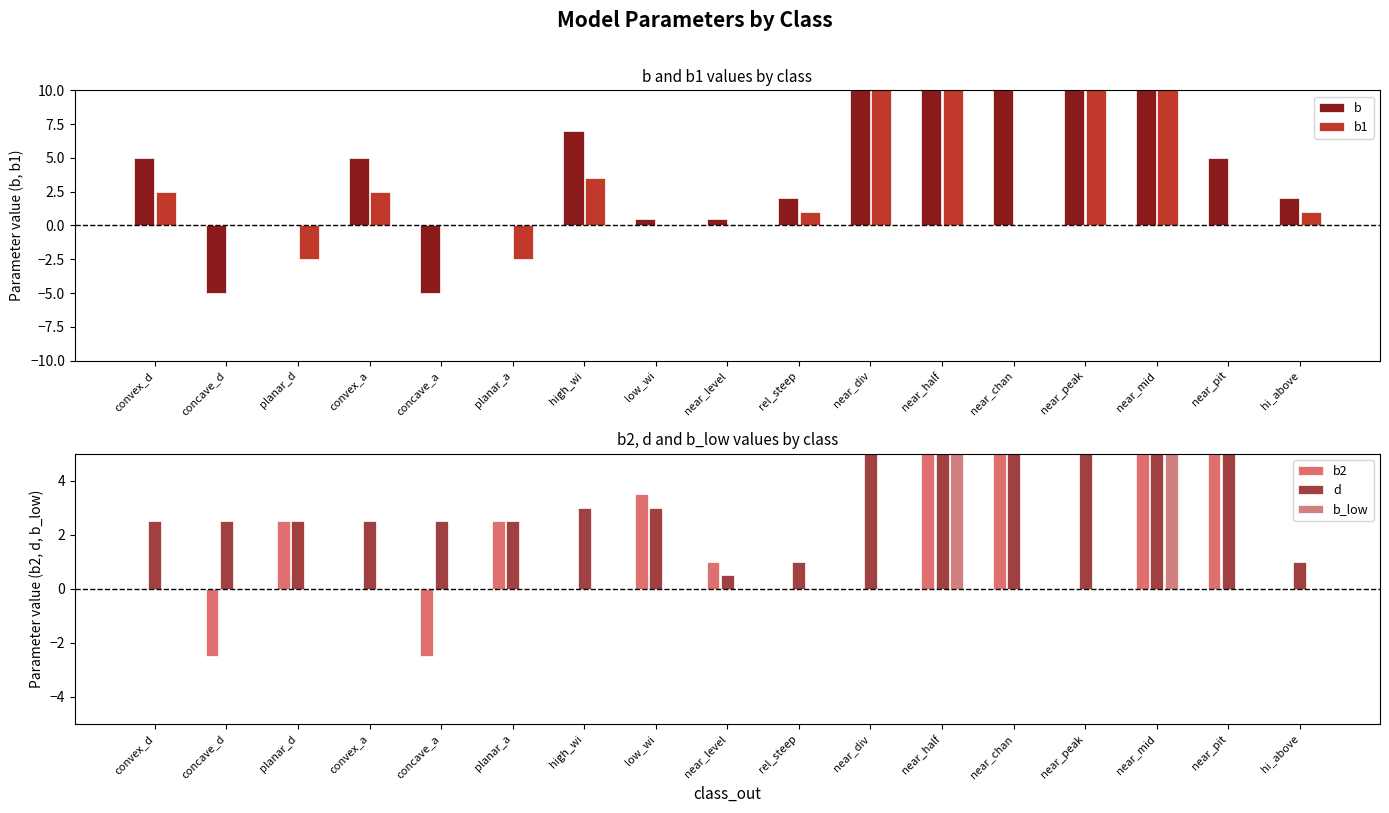

Reading left to right, transcribe all the data shown in this chart.

b: convex_d=5.0	concave_d=-5.0	planar_d=0.0	convex_a=5.0	concave_a=-5.0	planar_a=0.0	high_wi=7.0	low_wi=0.5	near_level=0.5	rel_steep=2.0	near_div=90.0	near_half=50.0	near_chan=10.0	near_peak=90.0	near_mid=50.0	near_pit=5.0	hi_above=2.0
b1: convex_d=2.5	concave_d=0.0	planar_d=-2.5	convex_a=2.5	concave_a=0.0	planar_a=-2.5	high_wi=3.5	low_wi=0.0	near_level=0.0	rel_steep=1.0	near_div=75.0	near_half=25.0	near_chan=0.0	near_peak=75.0	near_mid=25.0	near_pit=0.0	hi_above=1.0
b2: convex_d=0.0	concave_d=-2.5	planar_d=2.5	convex_a=0.0	concave_a=-2.5	planar_a=2.5	high_wi=0.0	low_wi=3.5	near_level=1.0	rel_steep=0.0	near_div=0.0	near_half=75.0	near_chan=25.0	near_peak=0.0	near_mid=75.0	near_pit=10.0	hi_above=0.0
d: convex_d=2.5	concave_d=2.5	planar_d=2.5	convex_a=2.5	concave_a=2.5	planar_a=2.5	high_wi=3.0	low_wi=3.0	near_level=0.5	rel_steep=1.0	near_div=15.0	near_half=25.0	near_chan=15.0	near_peak=15.0	near_mid=25.0	near_pit=5.0	hi_above=1.0
b_low: convex_d=0.0	concave_d=0.0	planar_d=0.0	convex_a=0.0	concave_a=0.0	planar_a=0.0	high_wi=0.0	low_wi=0.0	near_level=0.0	rel_steep=0.0	near_div=0.0	near_half=50.0	near_chan=0.0	near_peak=0.0	near_mid=50.0	near_pit=0.0	hi_above=0.0